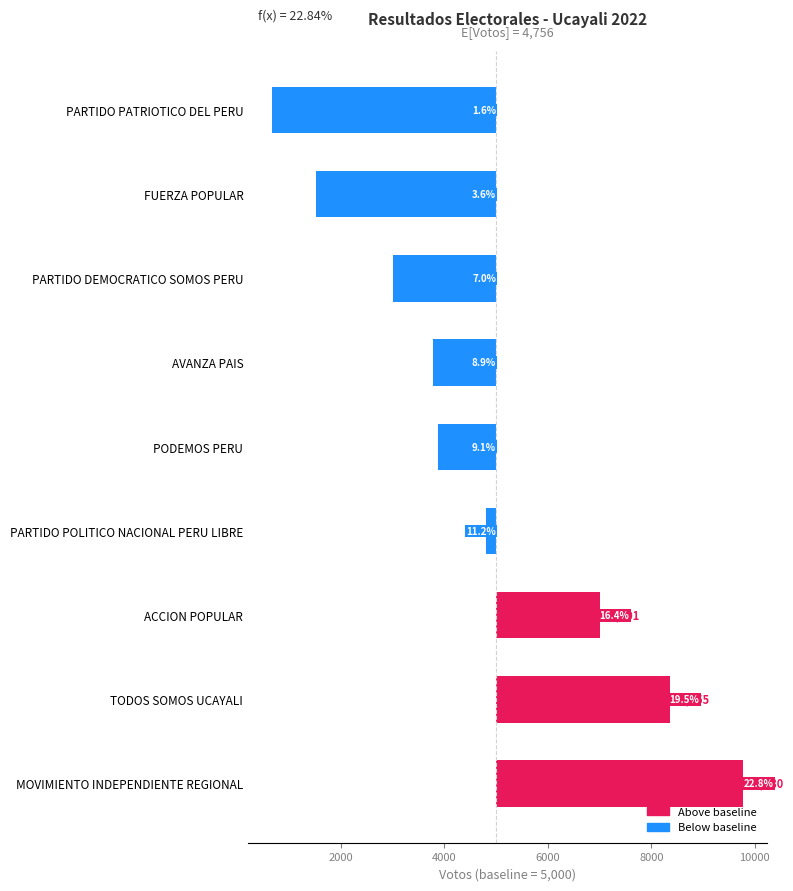

What is the change in value from MOVIMIENTO INDEPENDIENTE REGIONAL to PODEMOS PERU?

-5901